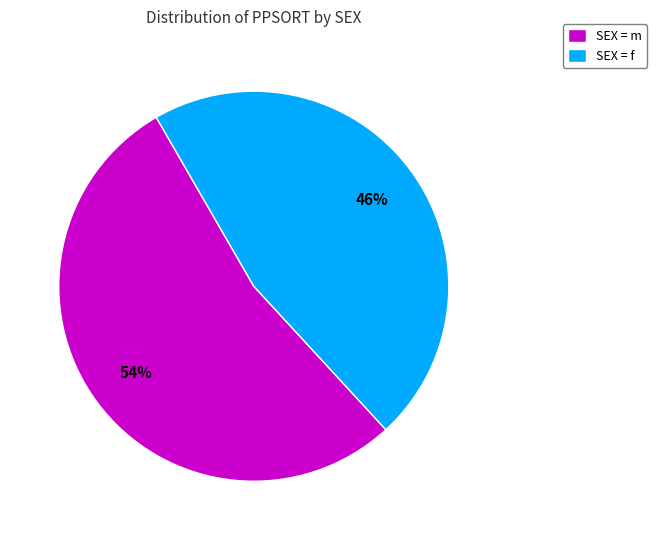

How many segments does this pie chart have?

2